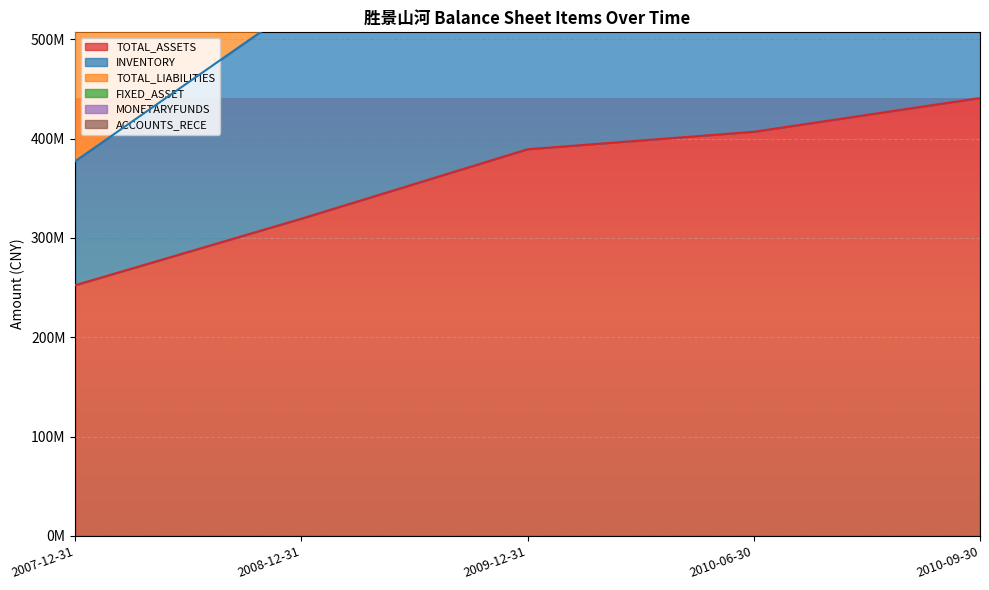

At which category is the sum across all series the highest?

2010-09-30